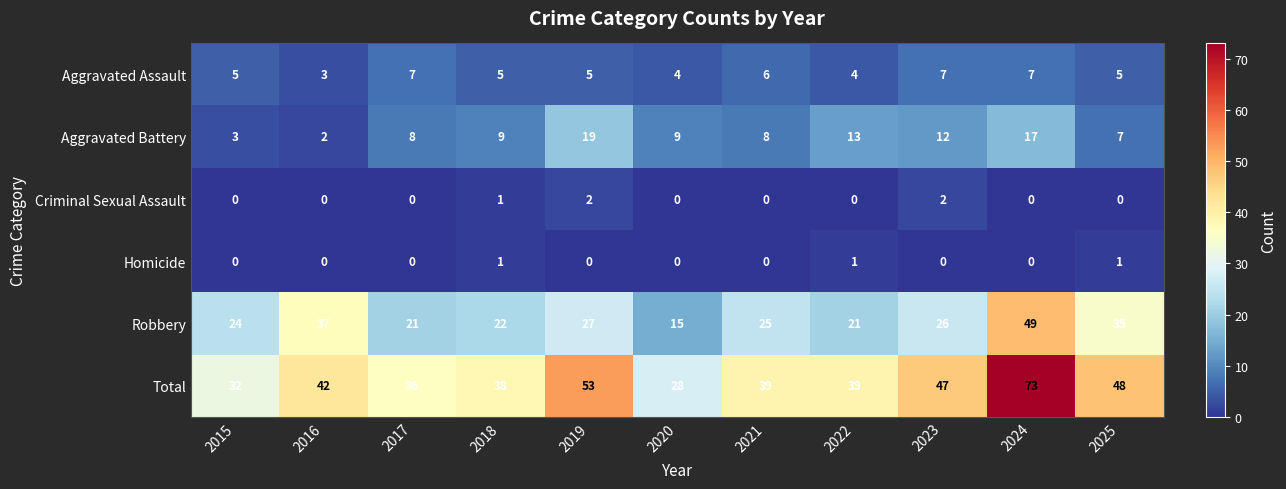

What is the spread (max minus min) of values at 2022?

39